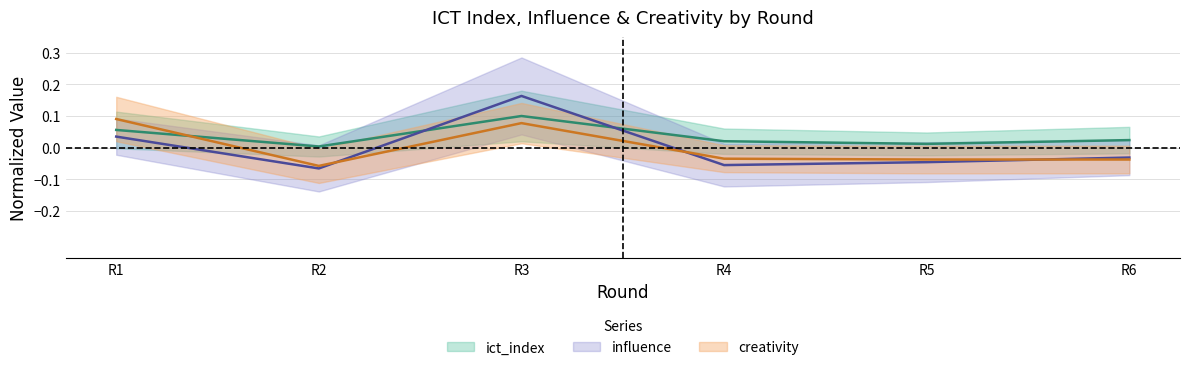

Which has a higher value, R1 or R4?

R1